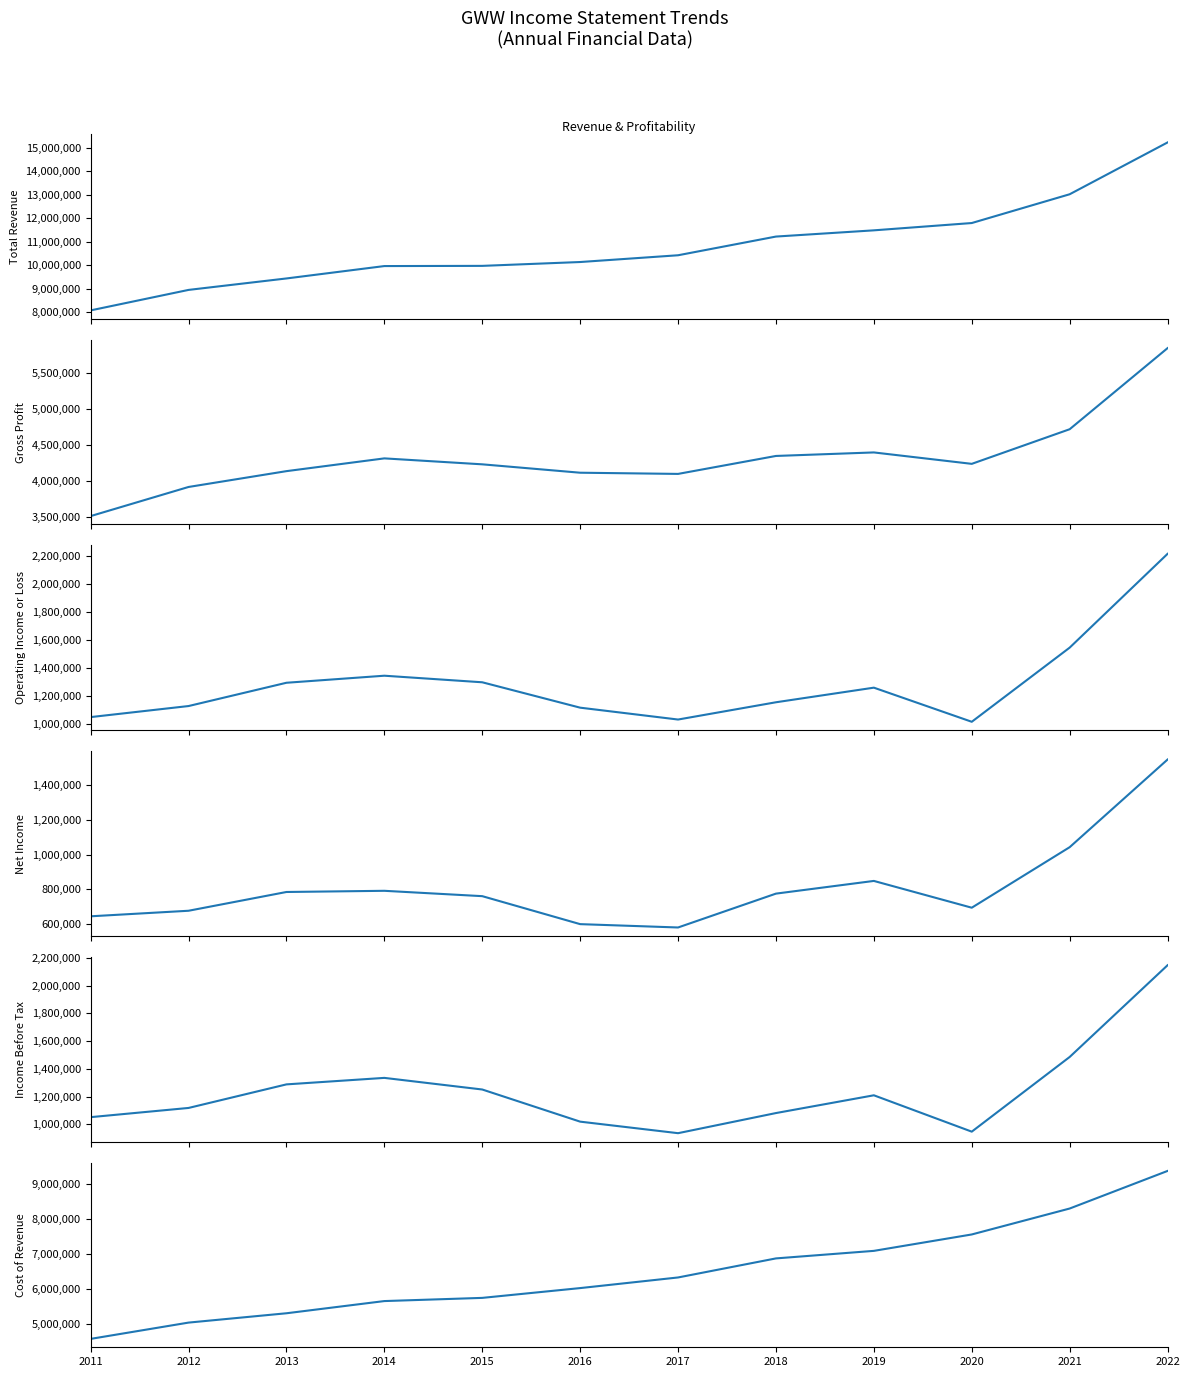

True or false: Gross Profit has a value of 7493864 at 2015.

False